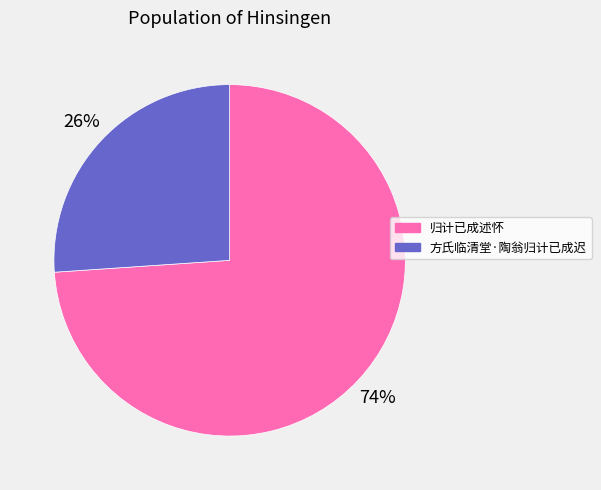

What is the majority slice?

归计已成述怀